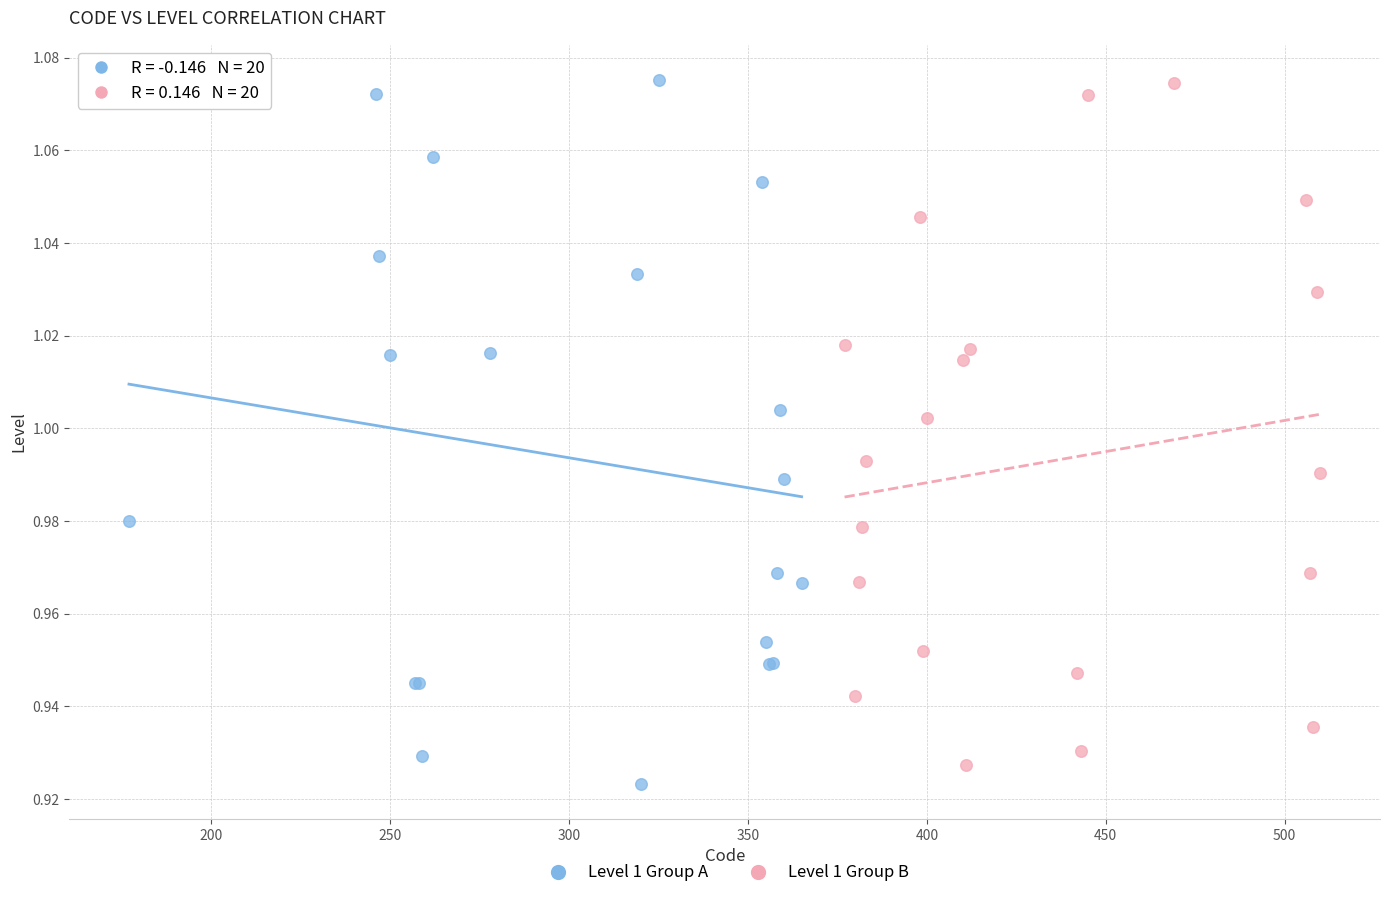

Which series reaches the minimum Y coordinate?

Level 1 Group A